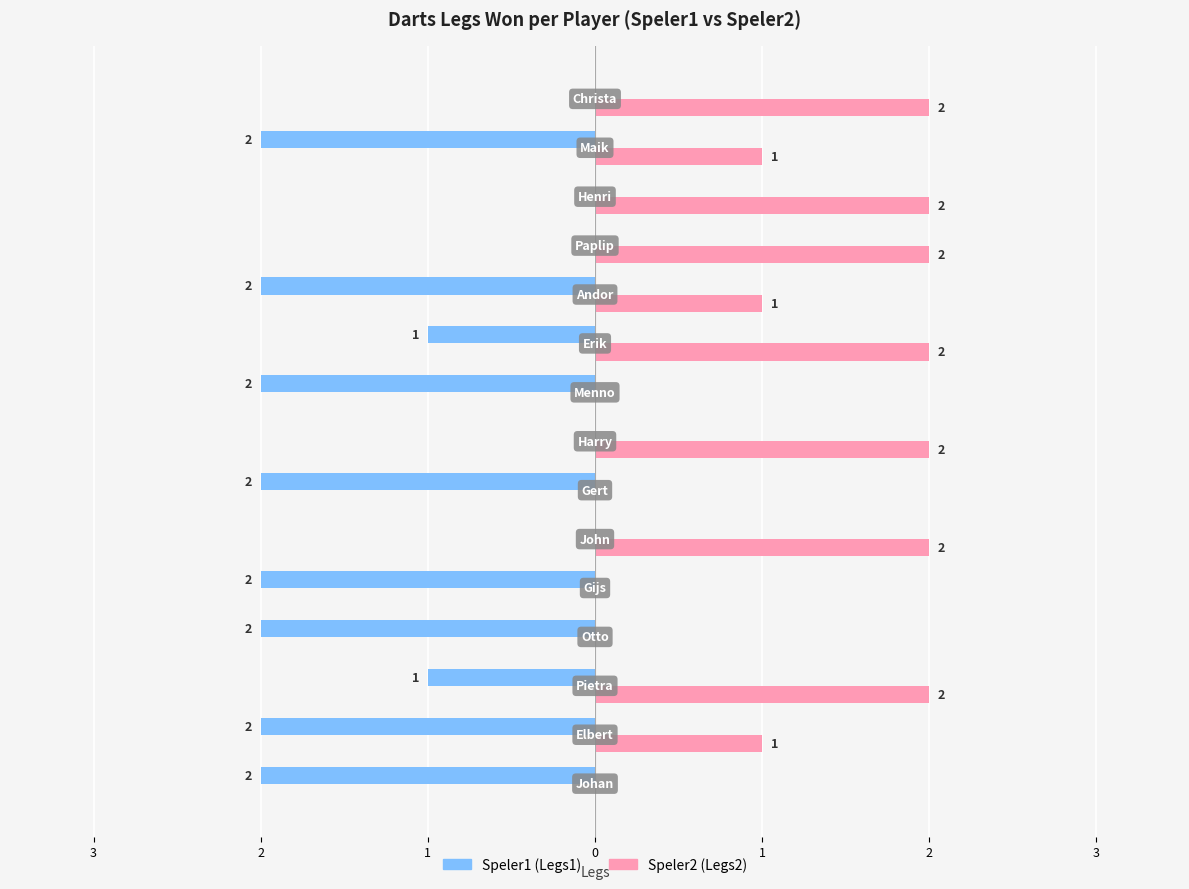

True or false: Legs2 (Speler2) has a value of -1 at 3.

False